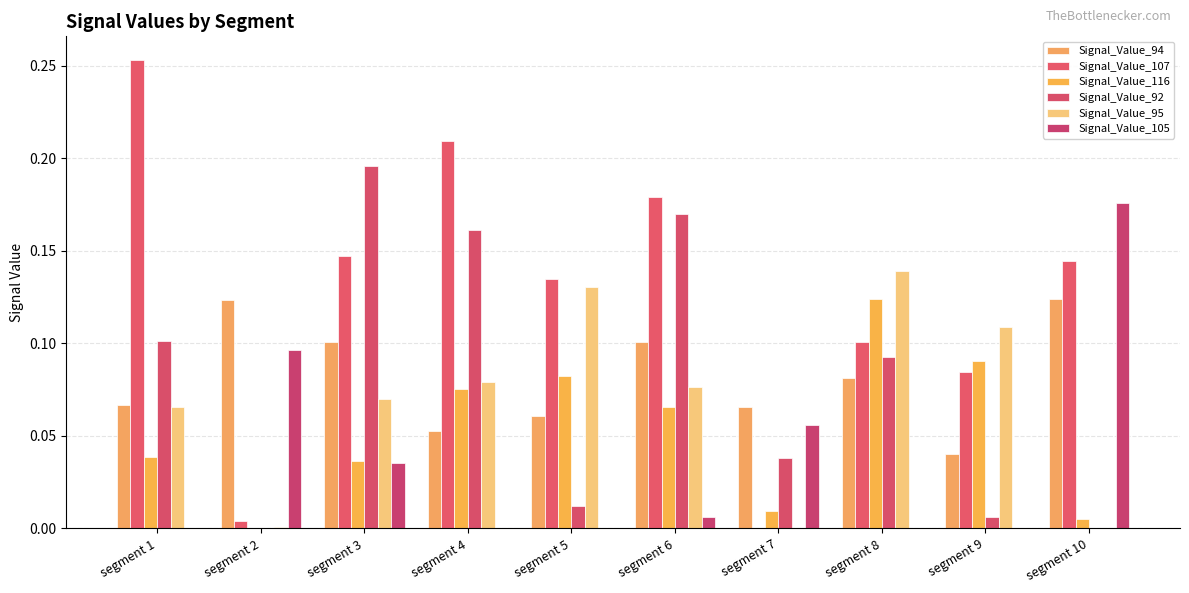

Which category has the highest value in the Signal_Value_107 series?

segment 1